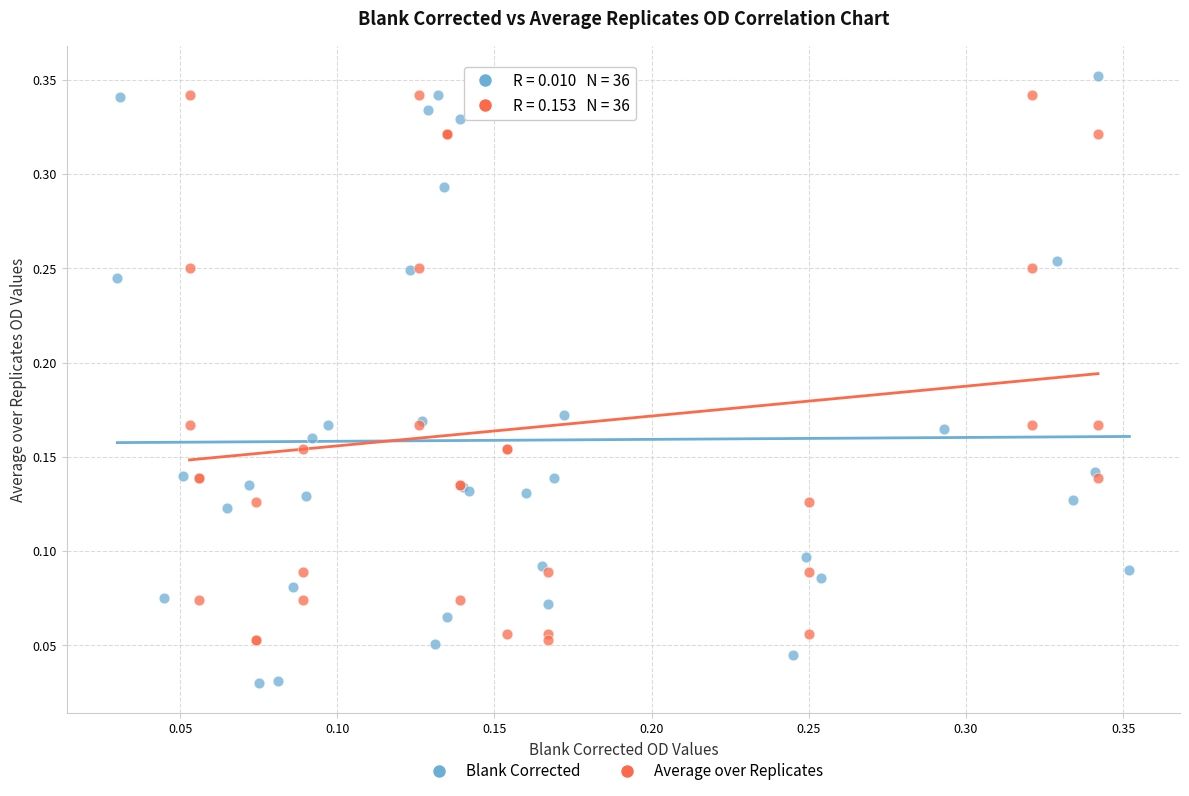

Which series reaches the minimum Y coordinate?

Blank Corrected